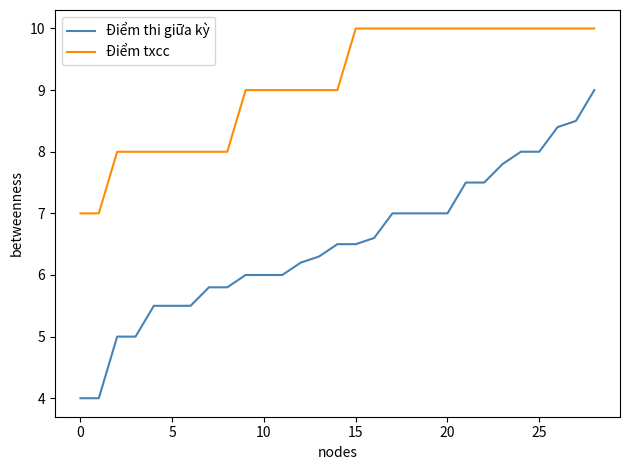

True or false: Điểm txcc and Điểm thi giữa kỳ cross at least once.

False